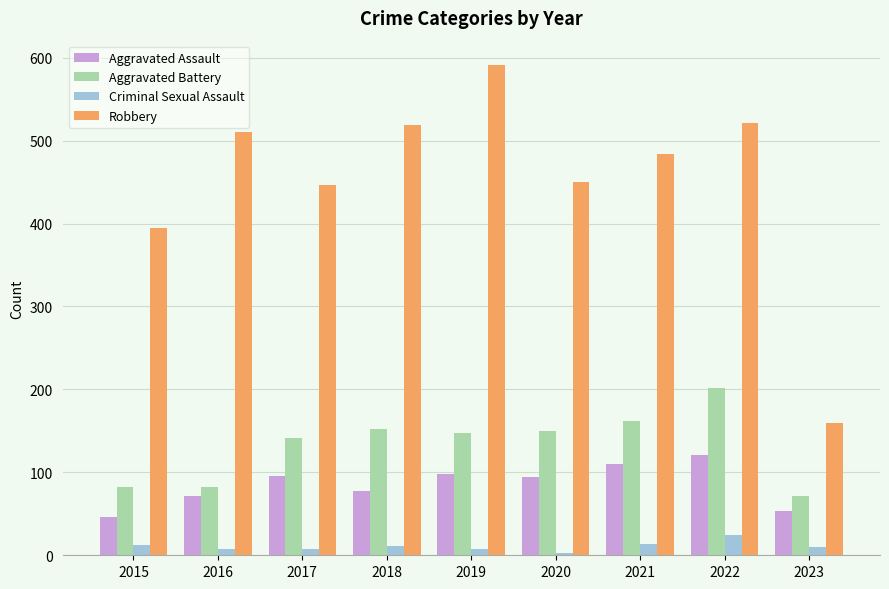

How many data points does each series have?

9